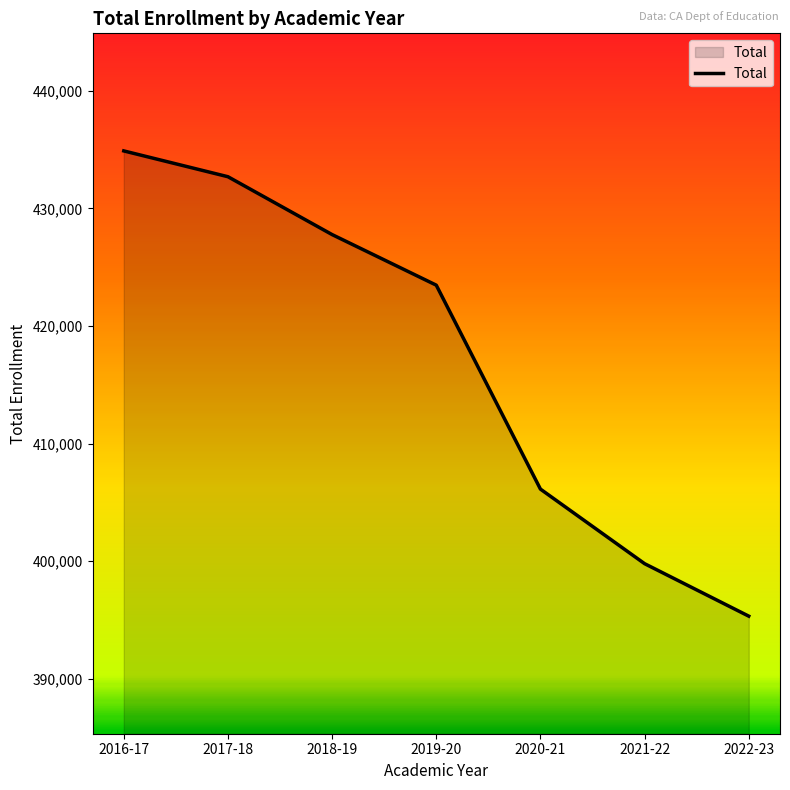

Is it true that the value at 2020-21 is 272171?

False